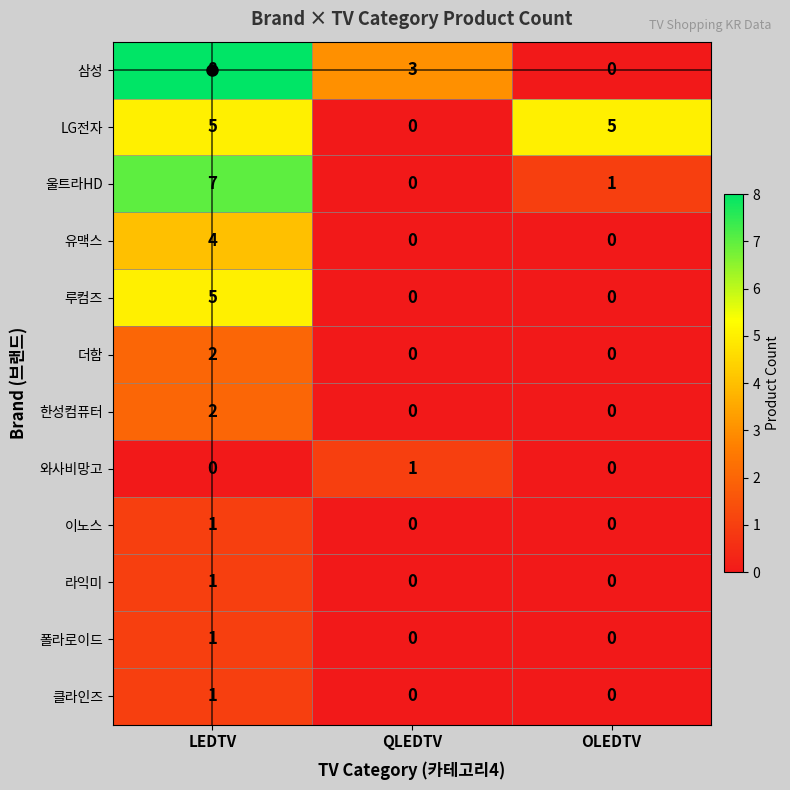

What is the difference between the maximum and minimum values in the 울트라HD series?

7